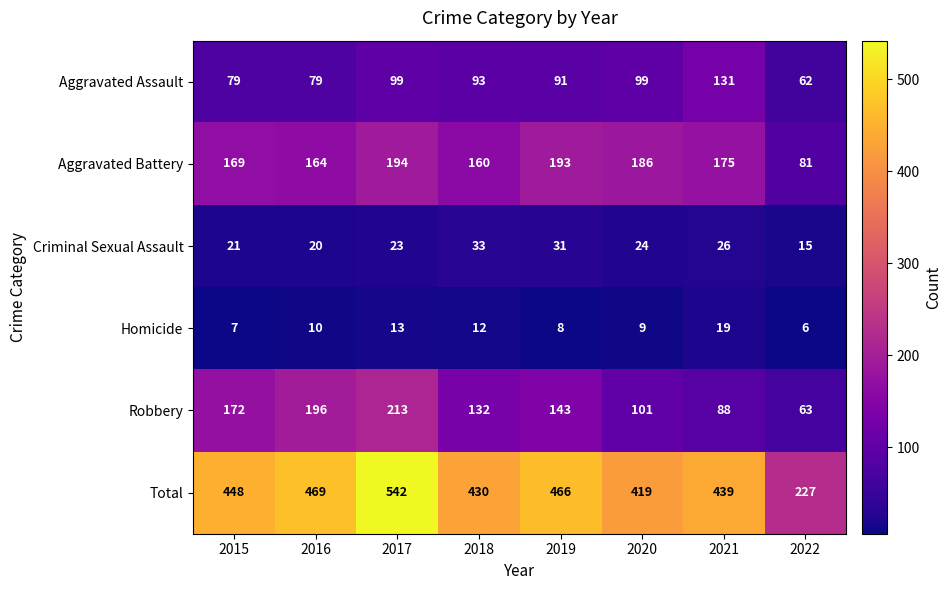

Is it true that Total equals 439 at 2021?

True